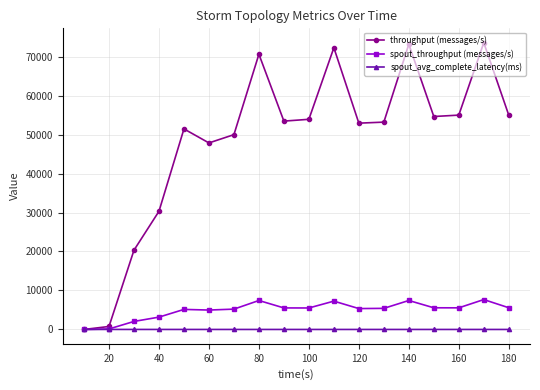

Which series has the widest spread of values?

throughput (messages/s)